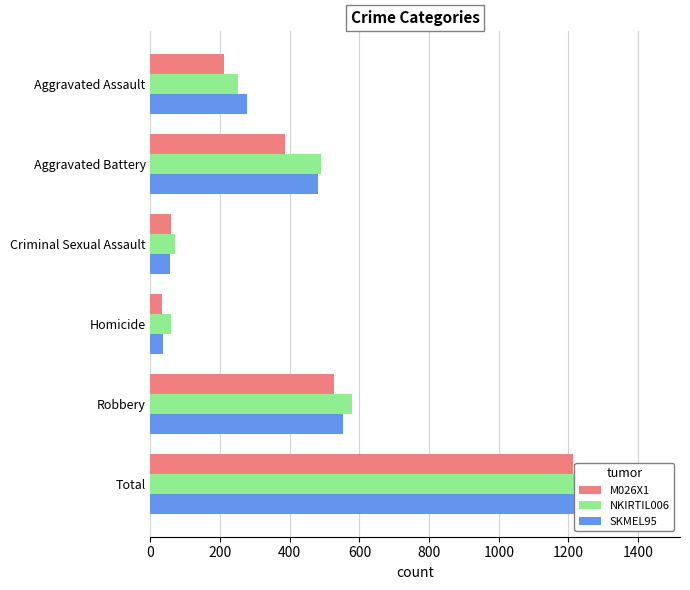

Rank the series by their maximum value, from highest to lowest.

NKIRTIL006, SKMEL95, M026X1